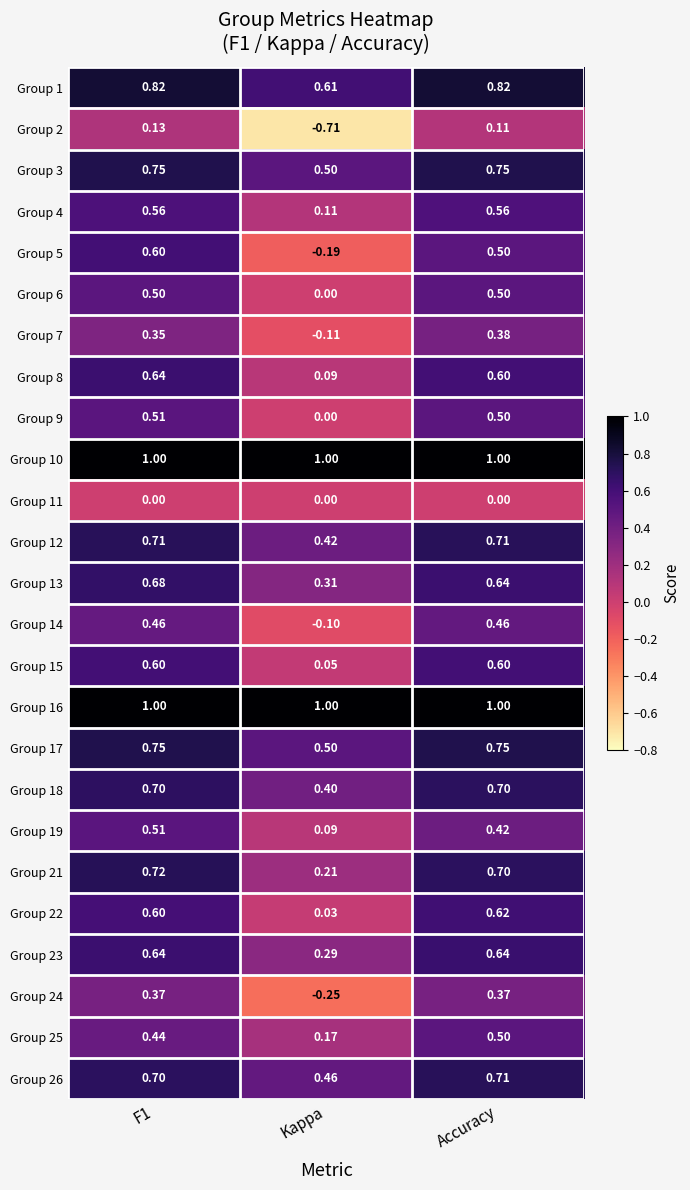

Is the value of Group 8 at F1 greater than the value of Group 19 at Kappa?

Yes